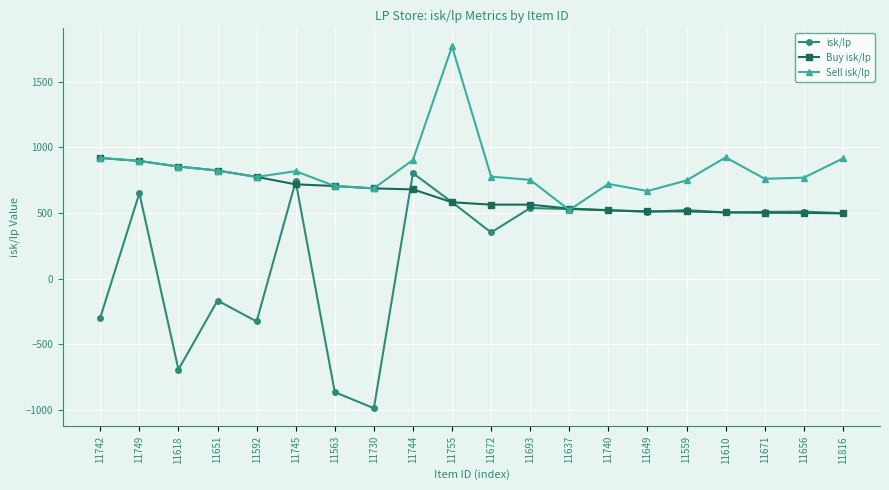

What is the label of the 12th point from the left?

11693